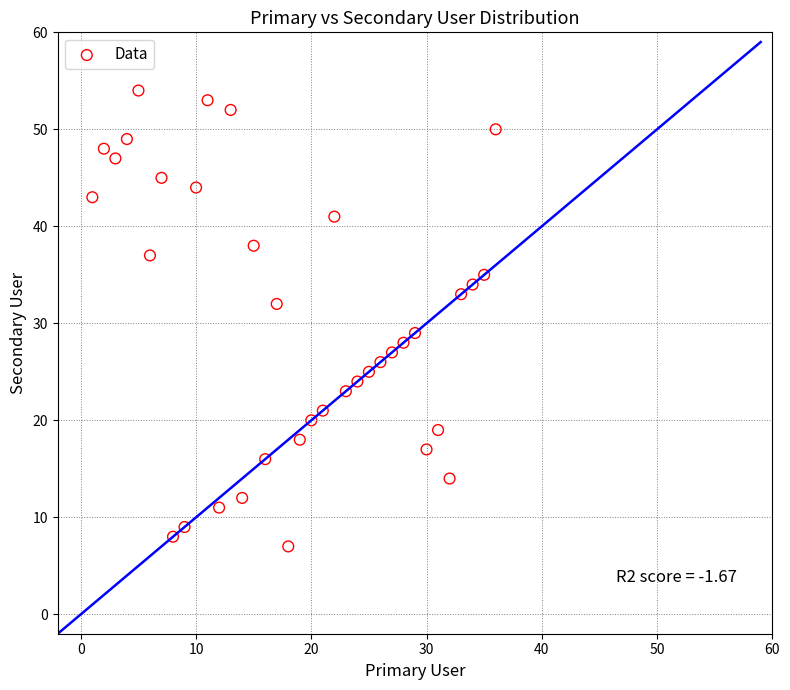

What Y value in the scatter plot is closest to 30?

29